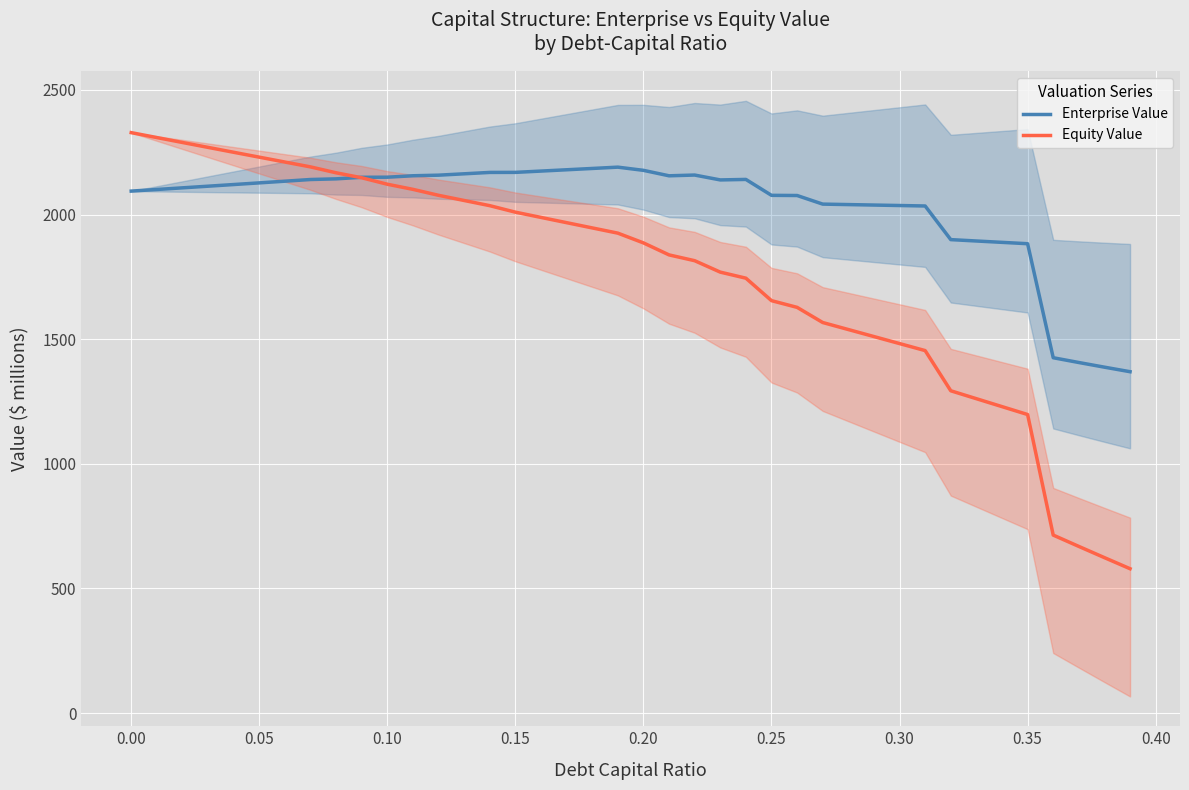

What value does the Equity Value series have at 0.25?

1654.6